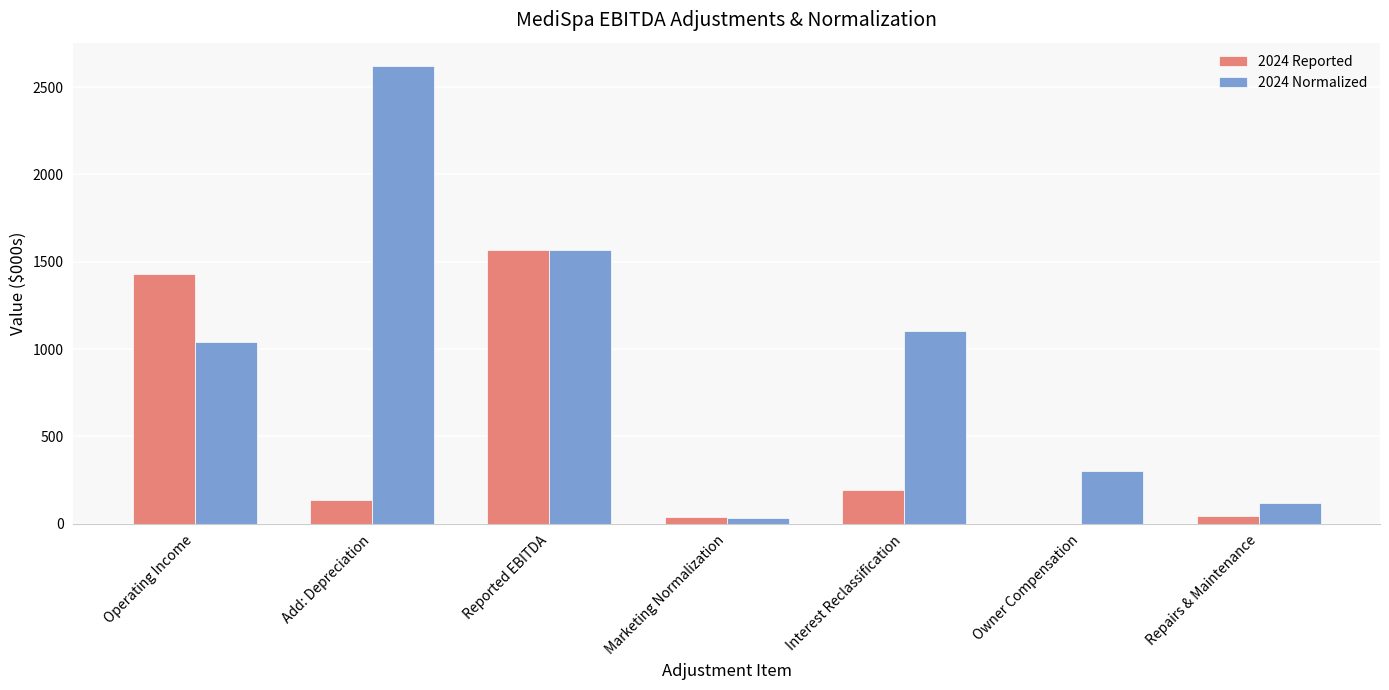

What is the highest value of the 2024 Reported series?

1567.0